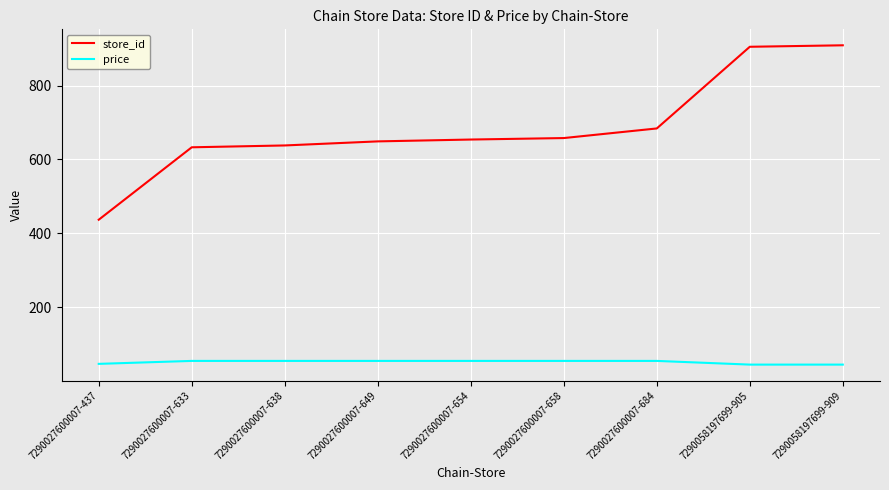

Which series has the largest total across all categories?

store_id